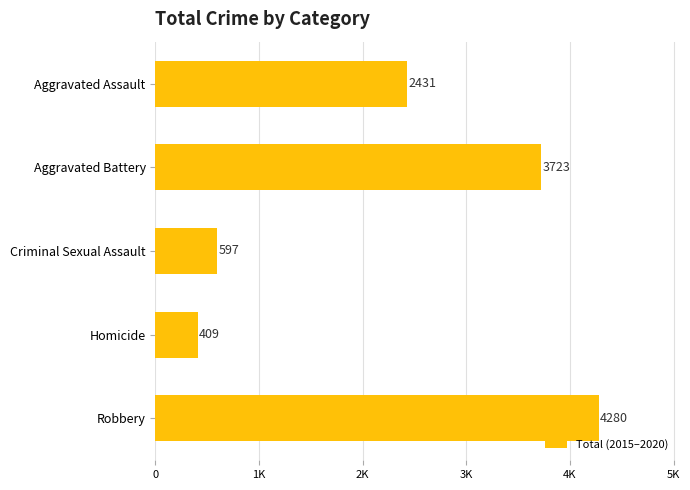

What is the average value?

2288